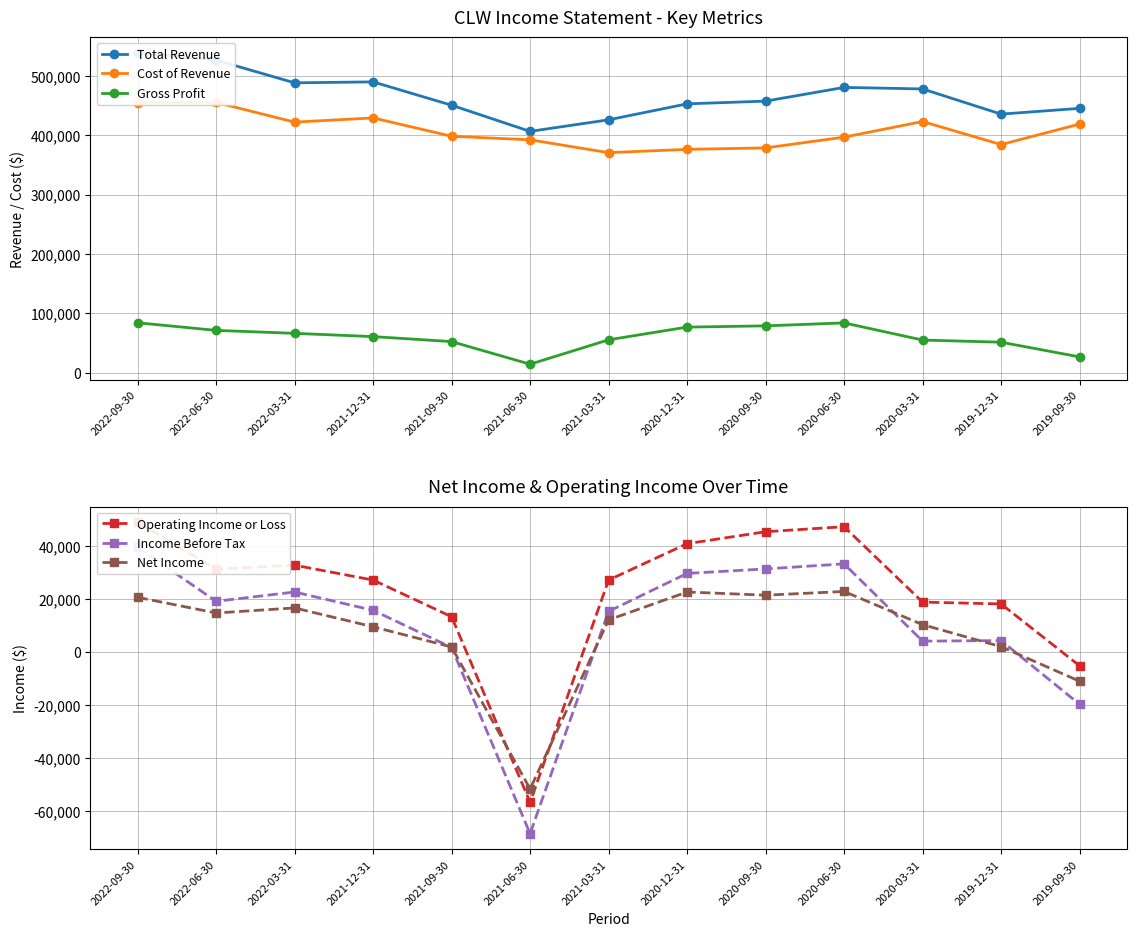

Reading right to left, transcribe all the data shown in this chart.

Total Revenue: 445200	435500	477900	480500	457400	452800	425900	406400	450500	489800	488200	526400	538800
Cost of Revenue: 418700	384200	423000	396700	378600	376100	370600	392200	398200	429100	422000	455200	454800
Gross Profit: 26500	51300	54900	83800	78800	76700	55300	14200	52300	60700	66200	71200	84000
Operating Income or Loss: -5200	18100	18800	47200	45300	40800	27100	-56600	13300	27100	32700	31200	48900
Income Before Tax: -19700	4300	4100	33200	31300	29600	15300	-68400	1700	15700	22600	19100	39500
Net Income: -11000	2000	10300	22800	21400	22600	12100	-51600	1900	9500	16600	14700	20600